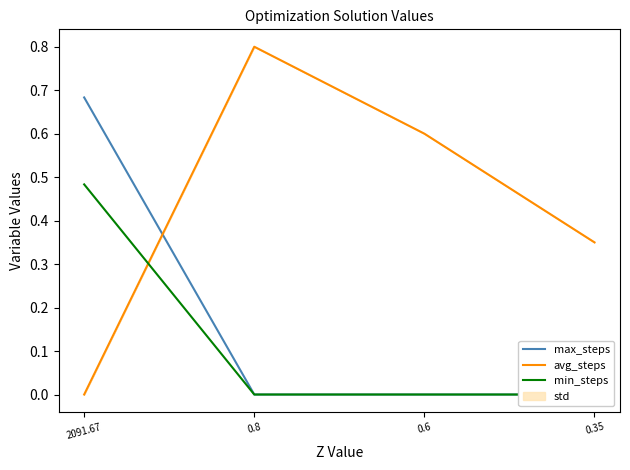

Which series ends up on top after the final intersection of min_steps and avg_steps?

avg_steps